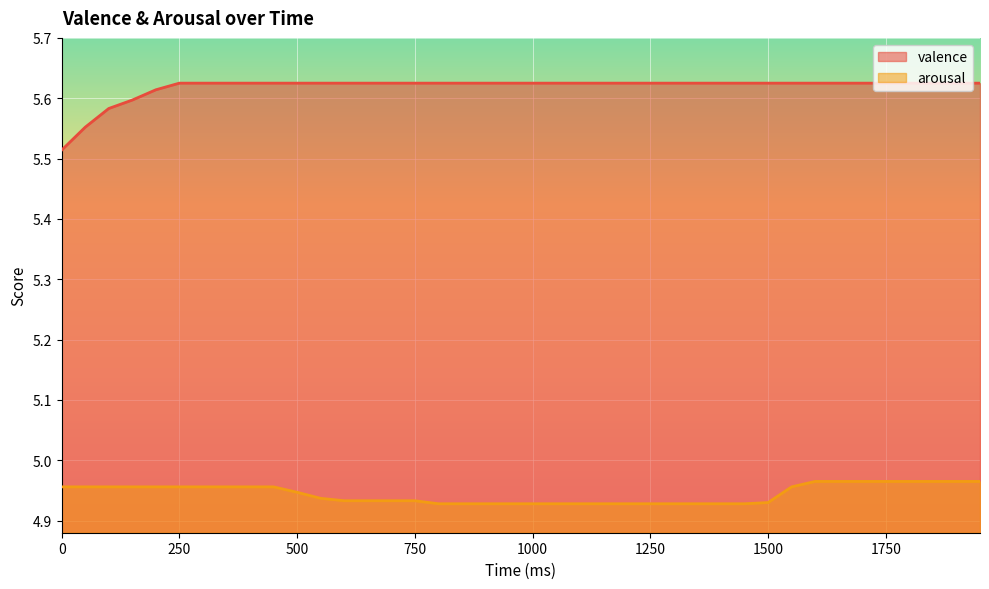

What is the minimum value shown in the chart?

4.9